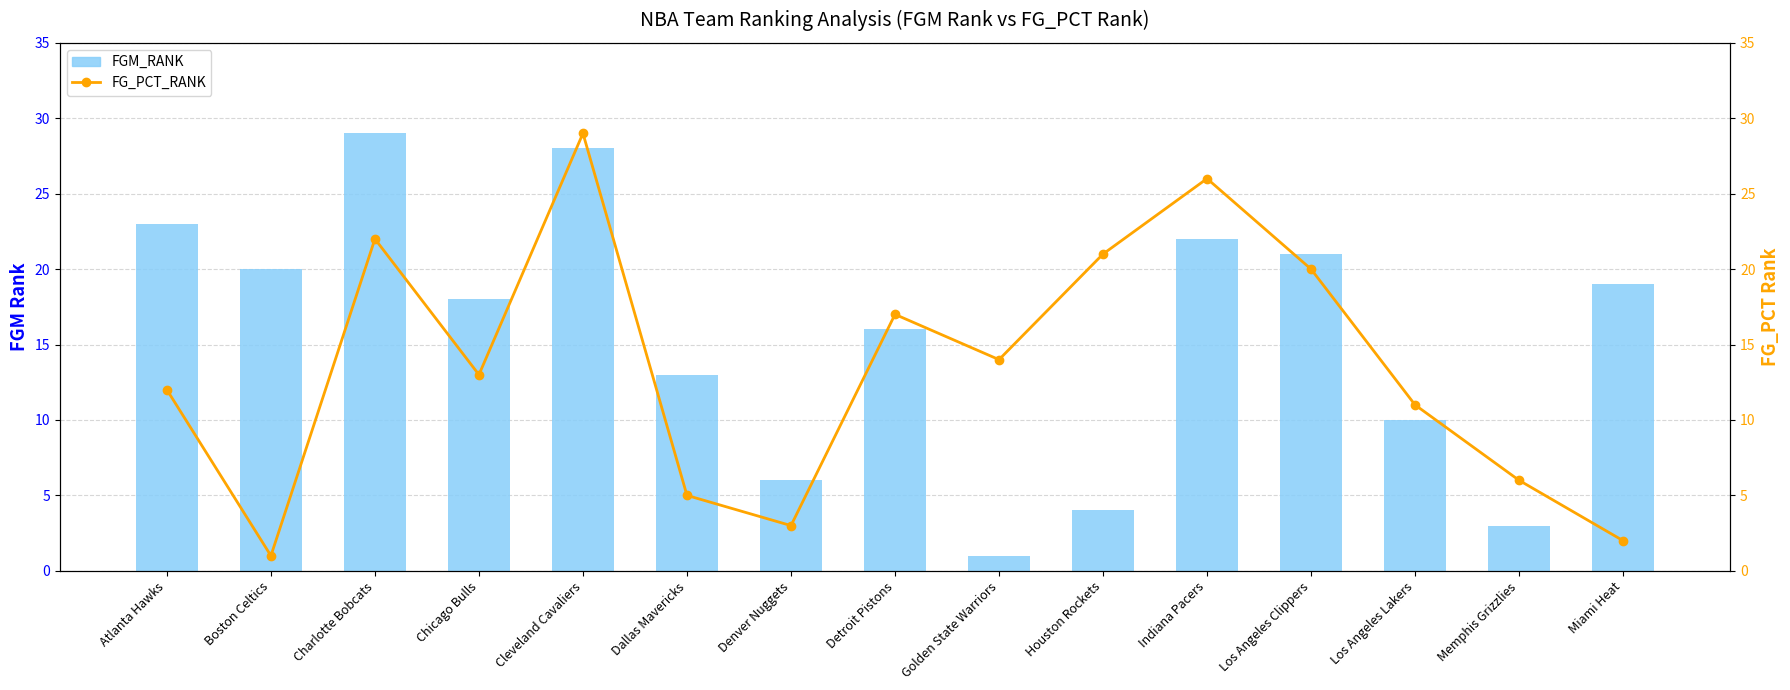

How many distinct data groups are displayed?

2